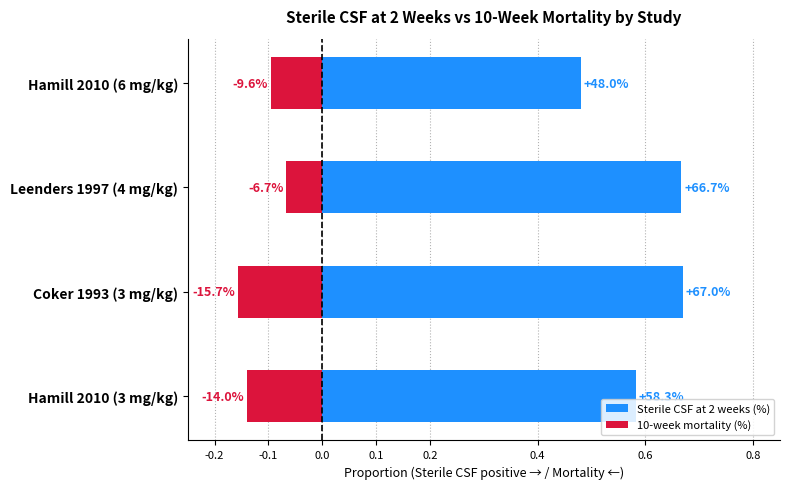

Is it true that 10-week mortality (%) equals -0.1 at Hamill 2010 (6 mg/kg)?

True